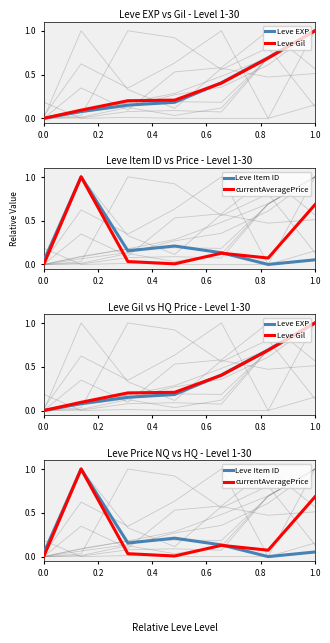

What is the difference between the maximum and second lowest values in the currentAveragePrice series?

1.0